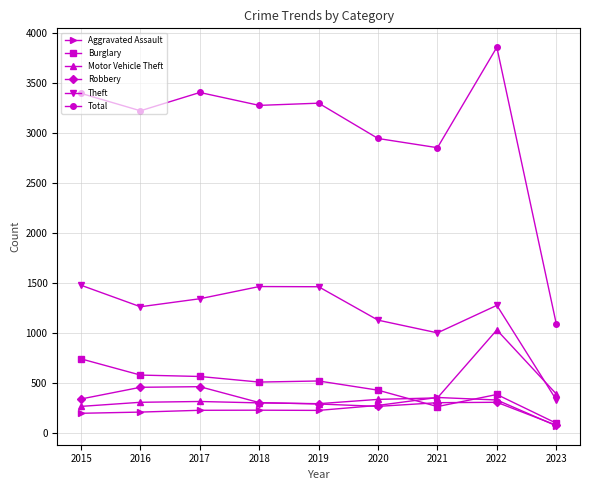

What is the difference between the second highest and minimum values in the Total series?

2311